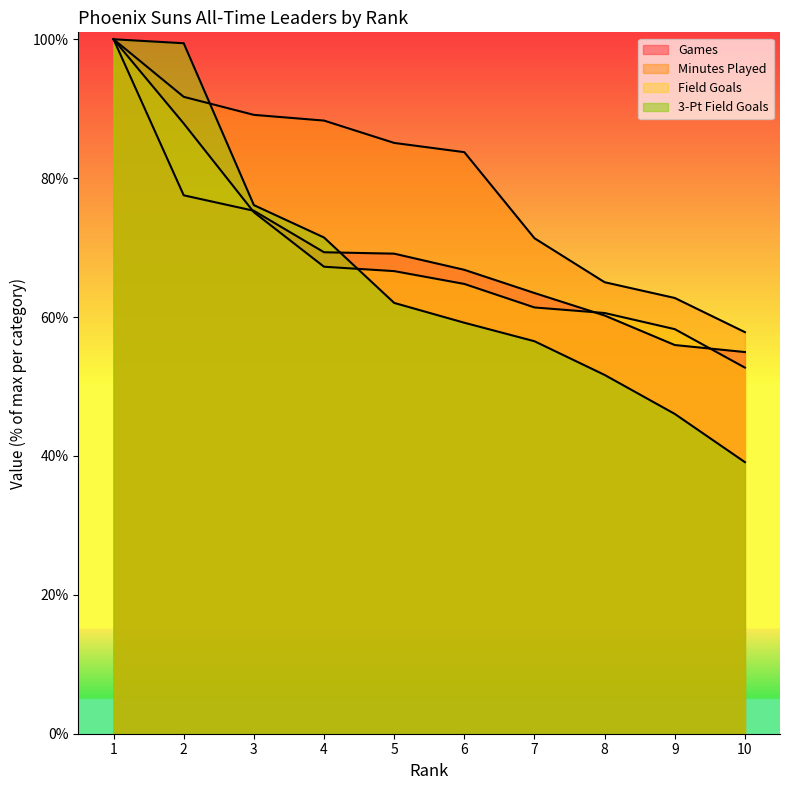

Which series ends up on top after the final intersection of Games and Field Goals?

Games